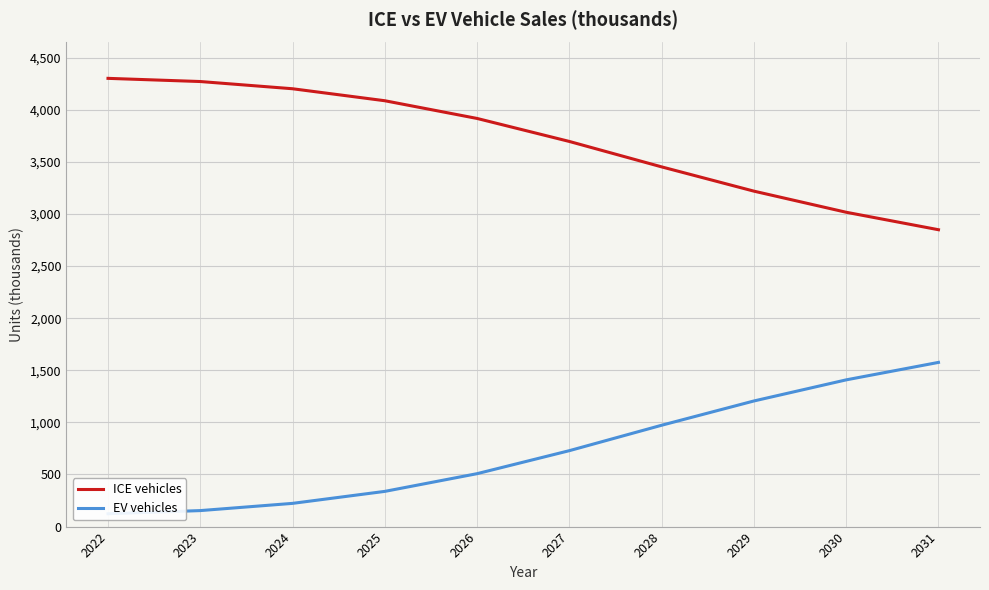

At which label is EV vehicles closest to 849?

2027